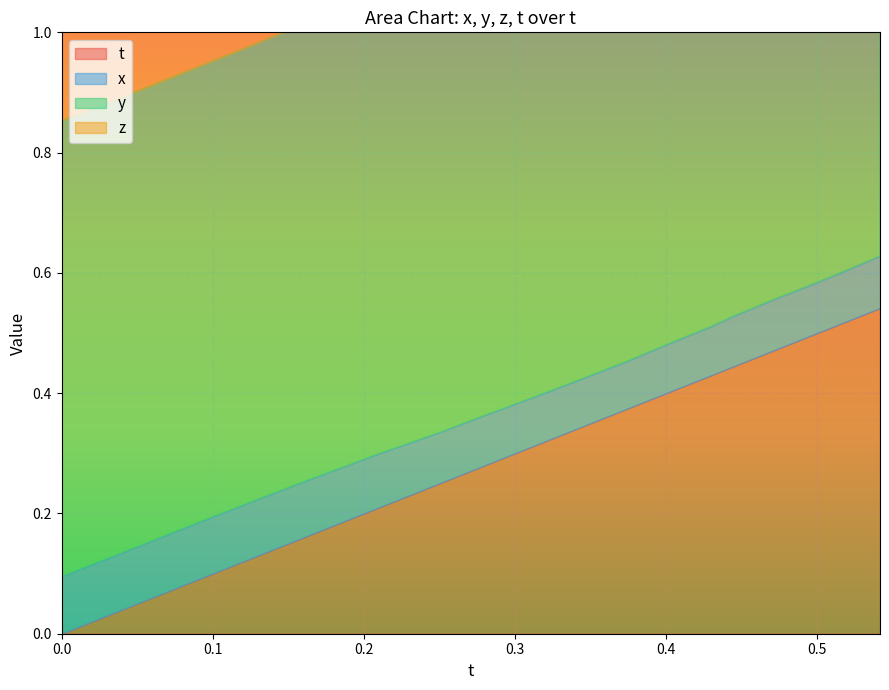

True or false: y and t intersect in this chart.

False